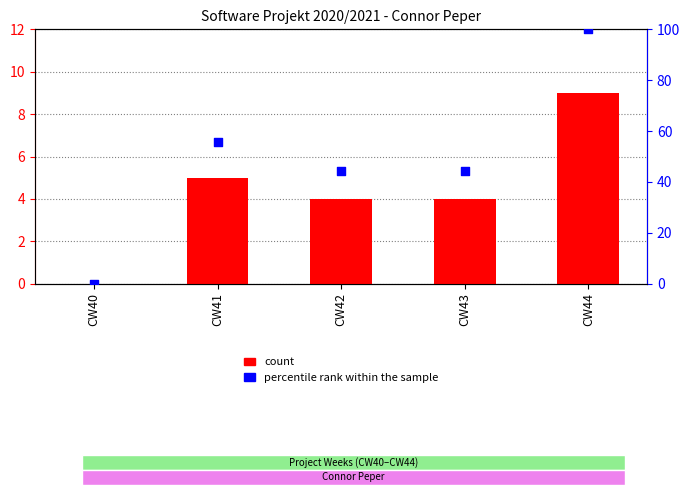

What is the total value across all series at CW43?

48.4